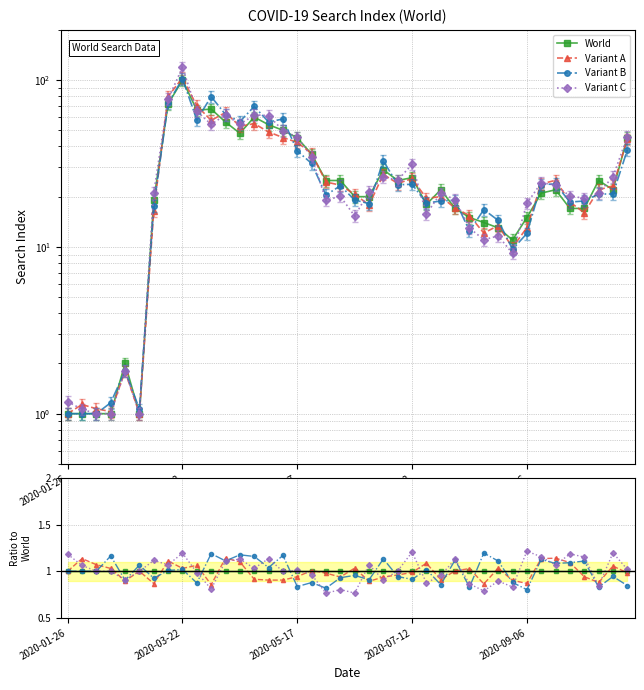

Where is the first local maximum for Variant A?

2020-03-22